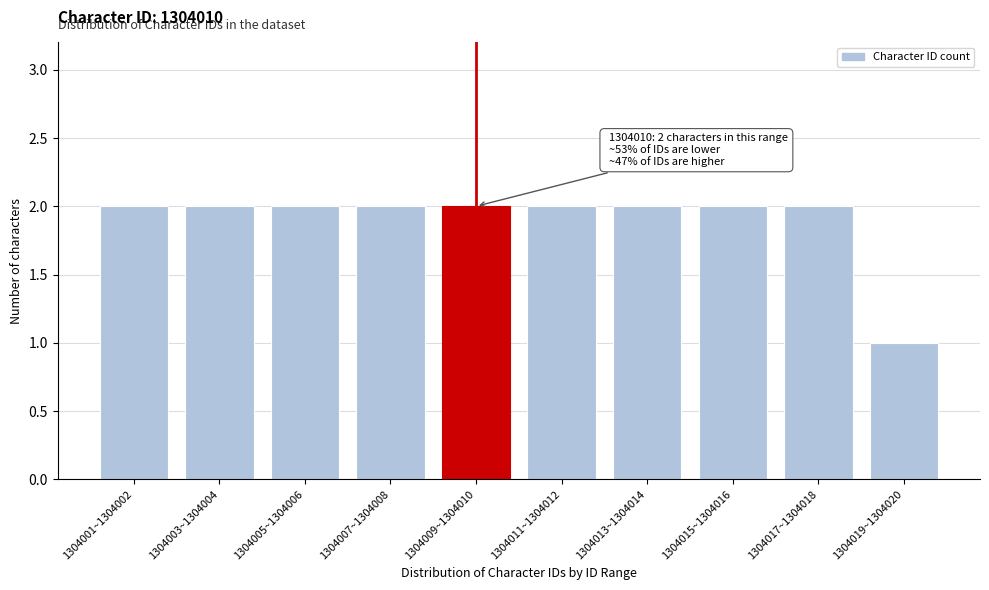

Reading right to left, transcribe all the data shown in this chart.

1304019~1304020=1	1304017~1304018=2	1304015~1304016=2	1304013~1304014=2	1304011~1304012=2	1304009~1304010=2	1304007~1304008=2	1304005~1304006=2	1304003~1304004=2	1304001~1304002=2